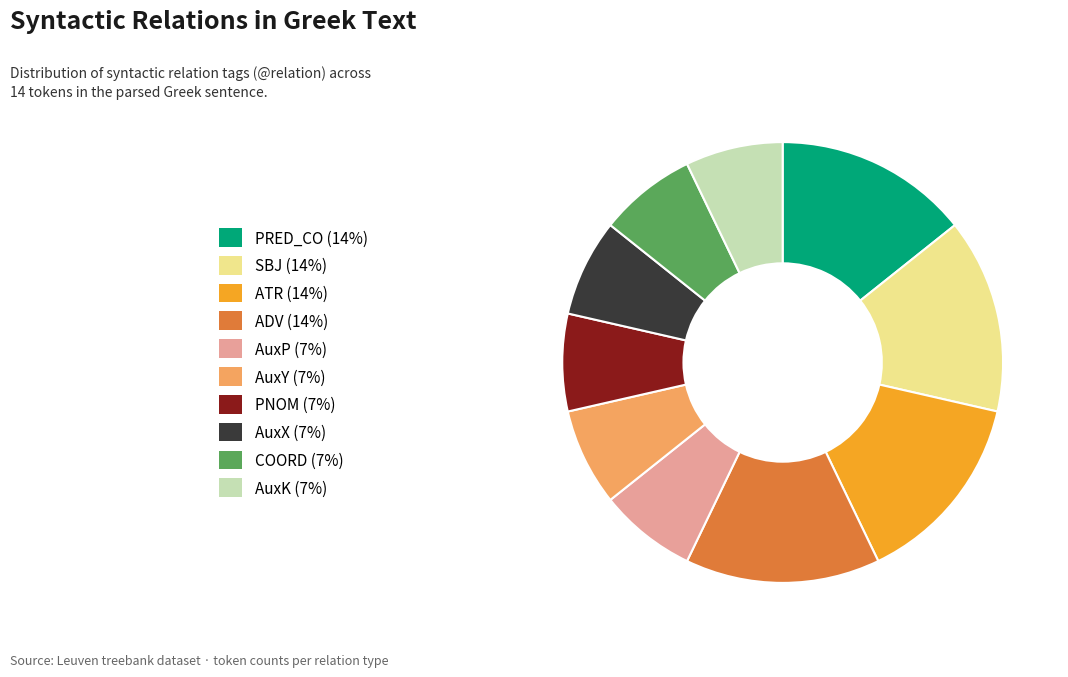

How many segments does this pie chart have?

10